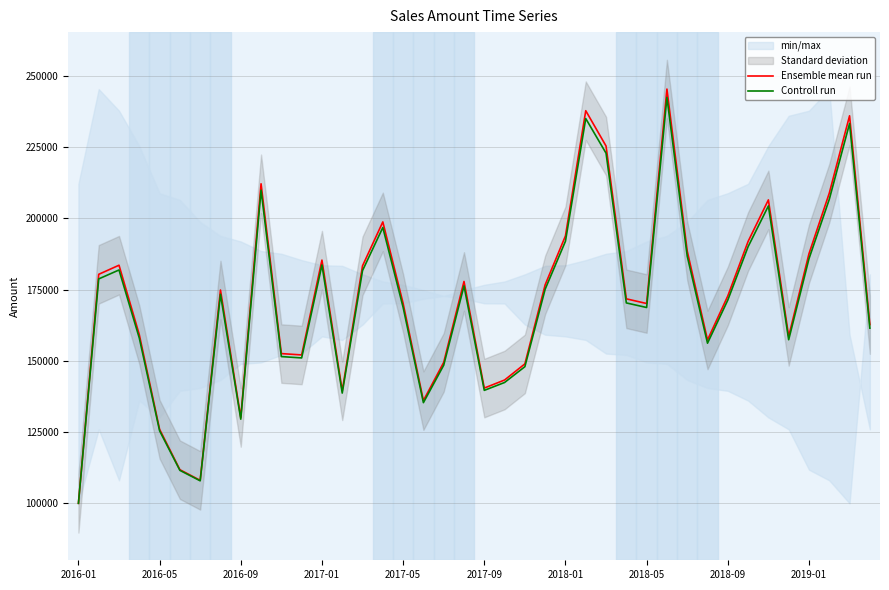

Is this an area chart (filled region under the line)?

No